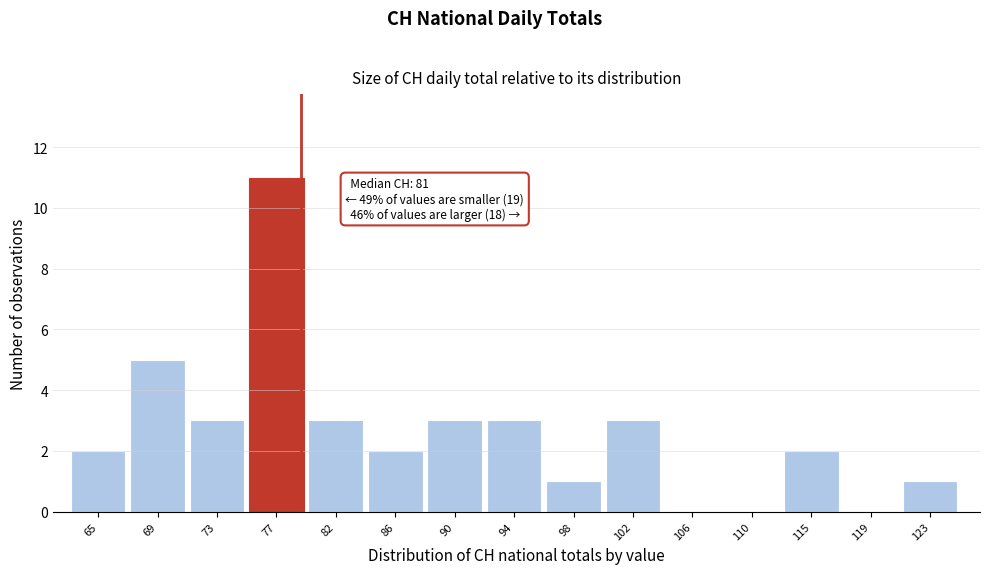

Reading right to left, list all the values displayed in this chart.

123=1	119=0	115=2	110=0	106=0	102=3	98=1	94=3	90=3	86=2	82=3	77=11	73=3	69=5	65=2